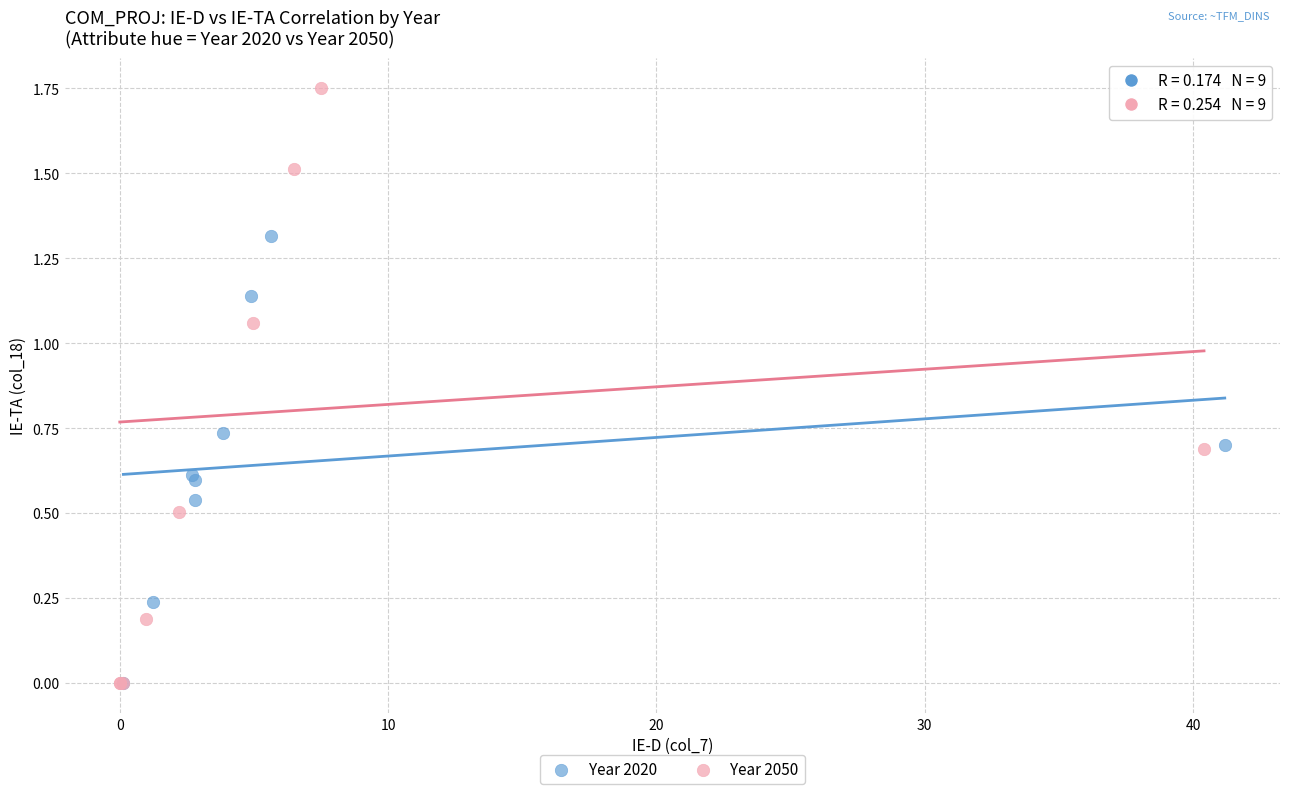

Which series reaches the maximum Y coordinate?

Year 2050